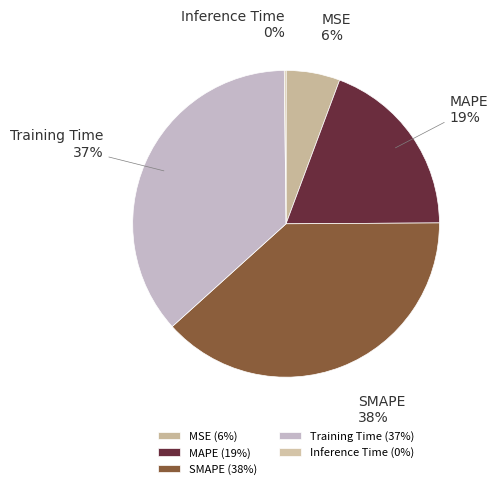

Do MSE and SMAPE together represent more than half of the pie?

No